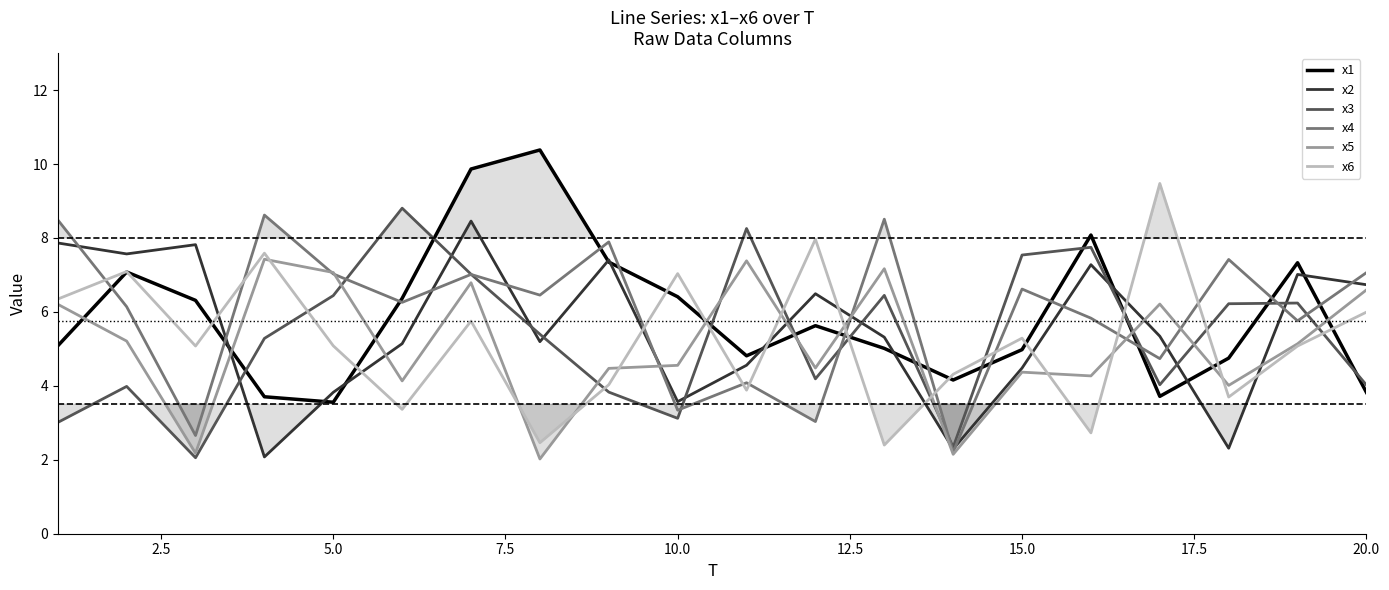

The value of x4 at 5.0 is 7.0. True or false?

True